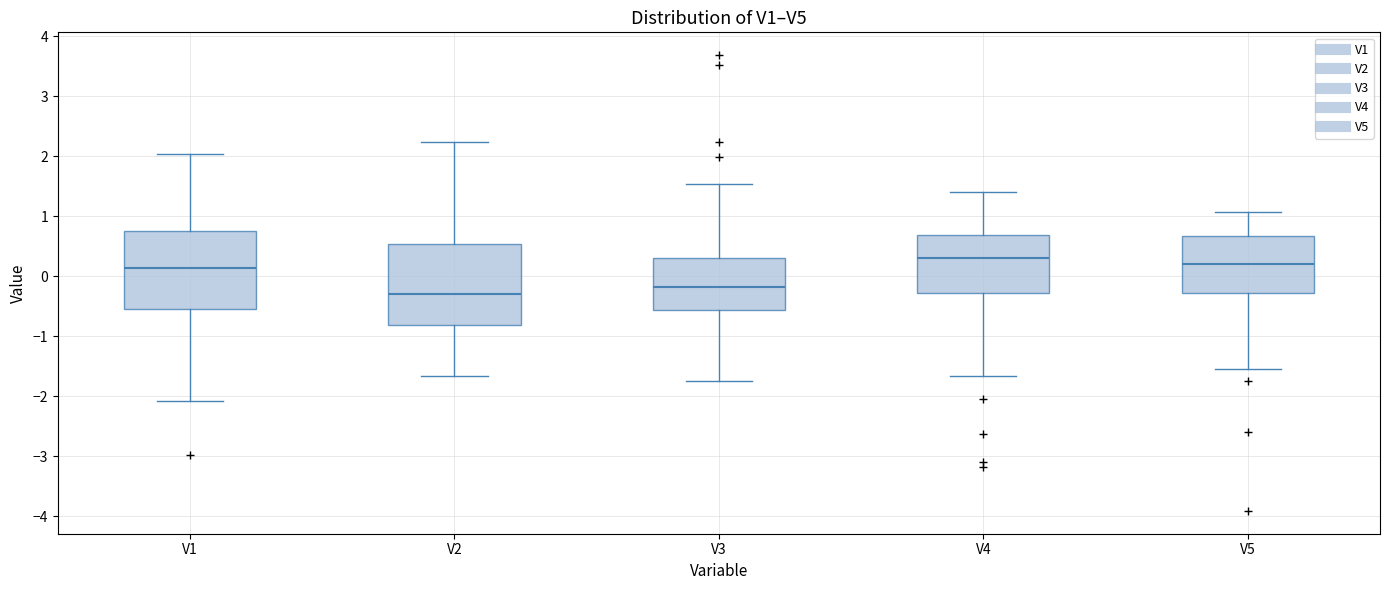

Reading left to right, transcribe this box plot: for each box, give where its median line is, the range the box spans, and where its two whiskers end, as read against the y-axis. The values are not printed on the chart, so give them approximately, as read against the axis.

V1: median 0.1, box -0.6 to 0.7, whiskers -2.1 to 2.0
V2: median -0.3, box -0.8 to 0.5, whiskers -1.7 to 2.2
V3: median -0.2, box -0.6 to 0.3, whiskers -1.7 to 1.5
V4: median 0.3, box -0.3 to 0.7, whiskers -1.7 to 1.4
V5: median 0.2, box -0.3 to 0.7, whiskers -1.5 to 1.1